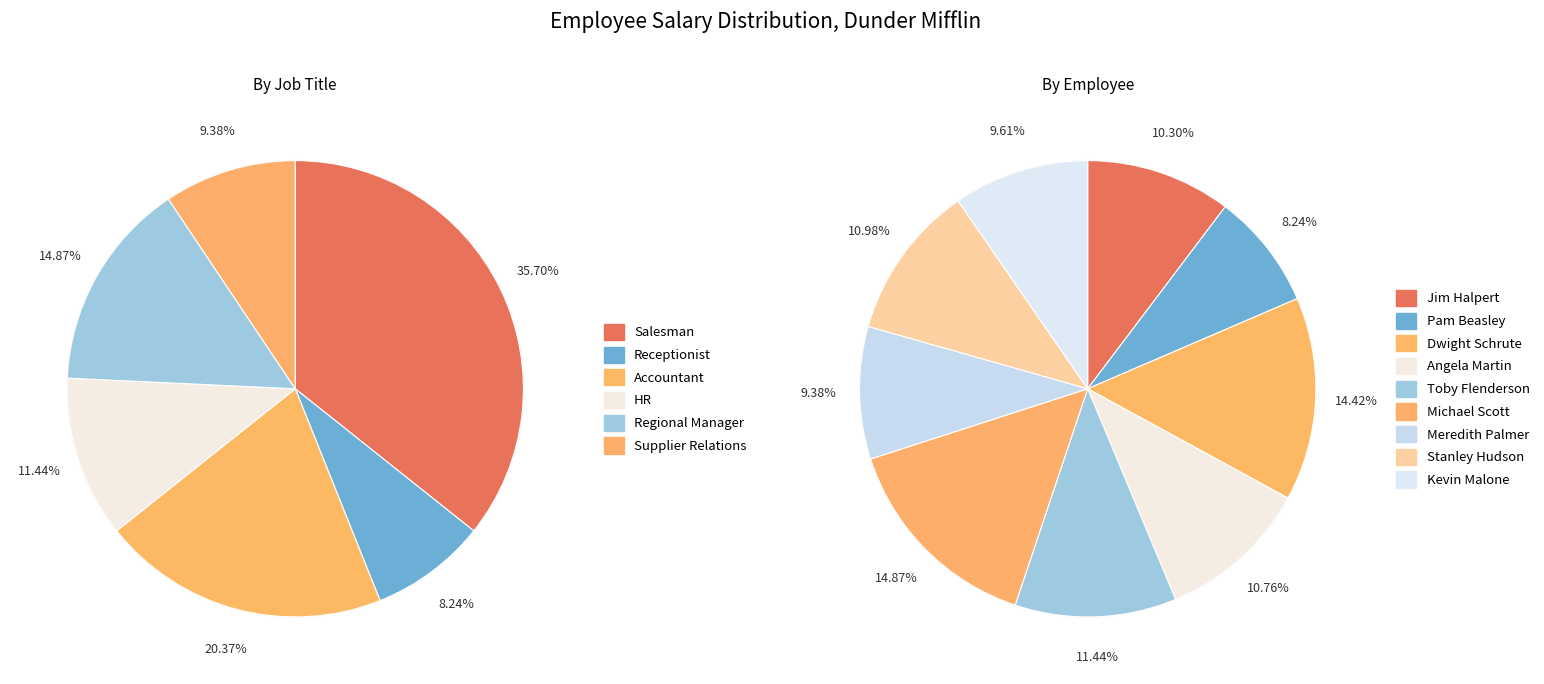

To the nearest percent, what is the average slice percentage?

11%